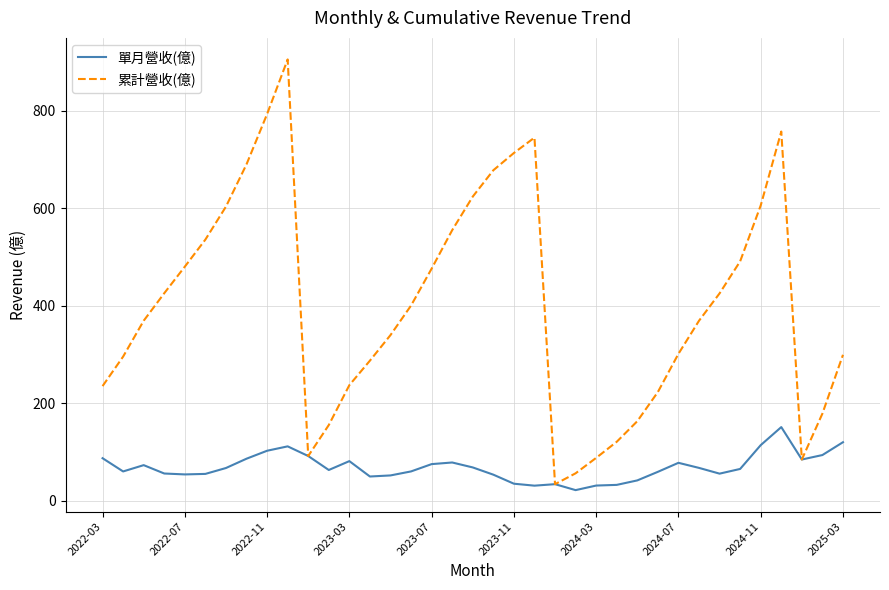

What is the difference between the maximum and minimum values in the 單月營收(億) series?

129.2